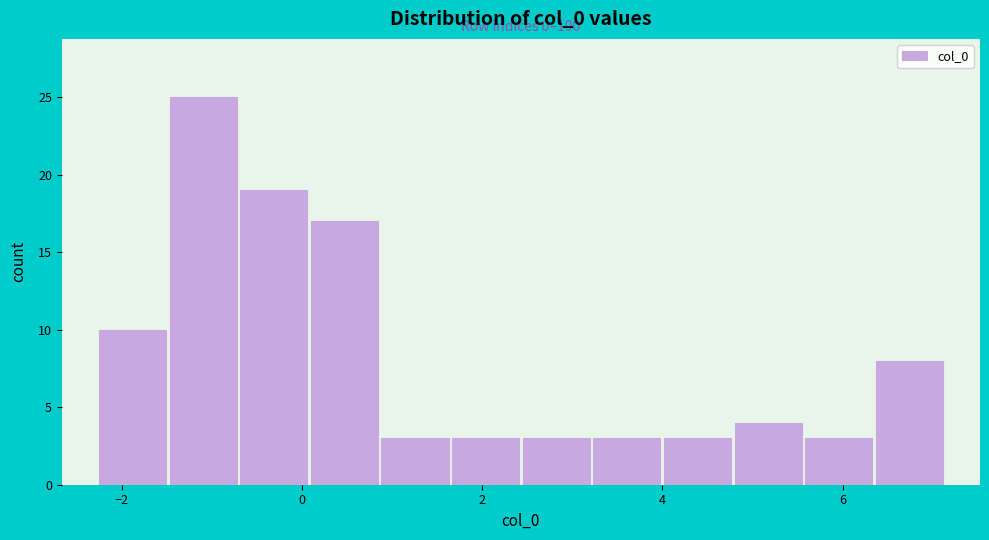

Read against the x-axis, roughly where is the centre of the tallest bar?

-1.0